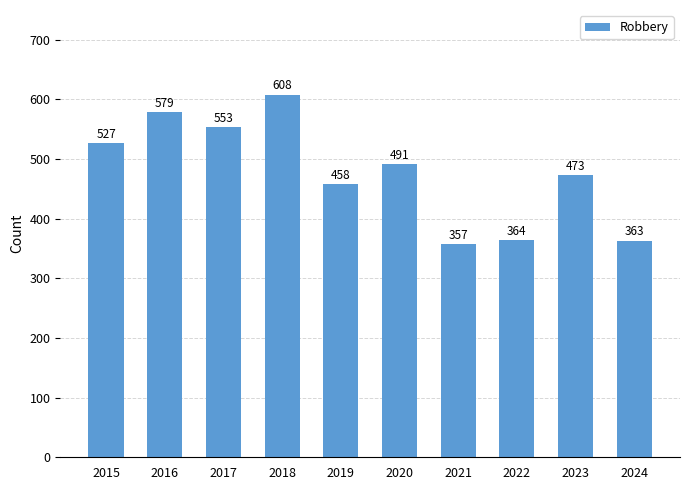

At which category does the chart reach its minimum across all series?

2021